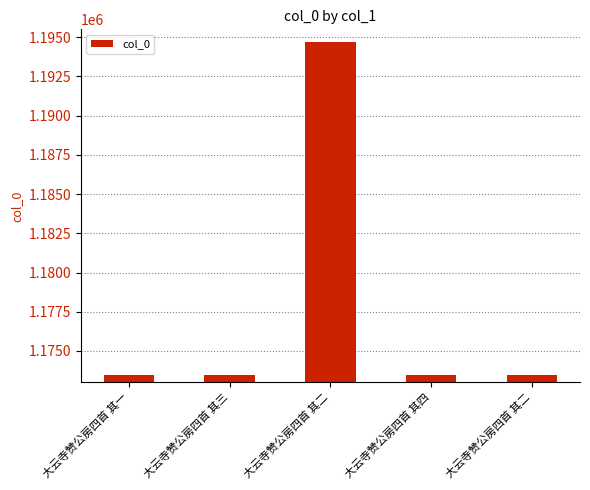

What is the difference between the maximum and minimum values?

21263